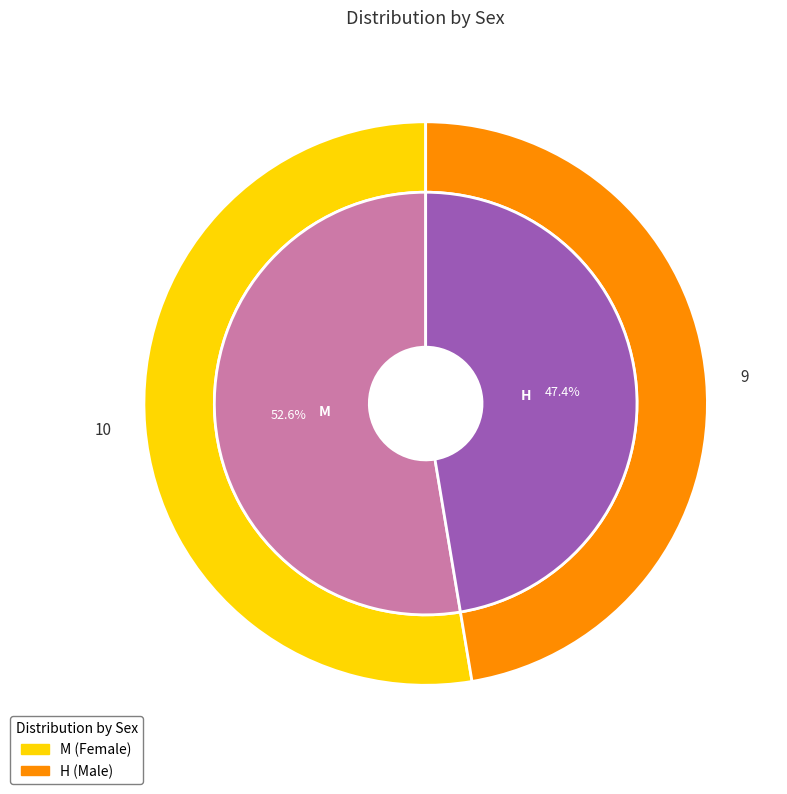

Rank the categories by value from highest to lowest.

M, H